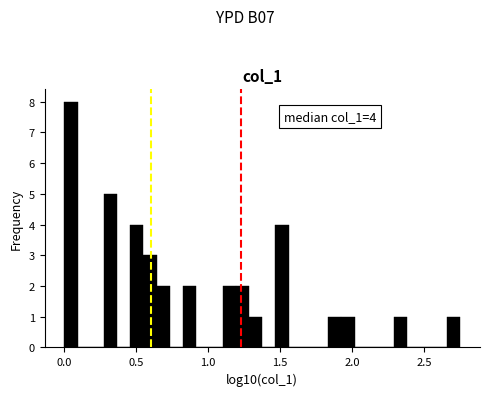

Around what value on the x-axis is the tallest bar? Give the approximate position of its centre, as read against the axis.

0.05